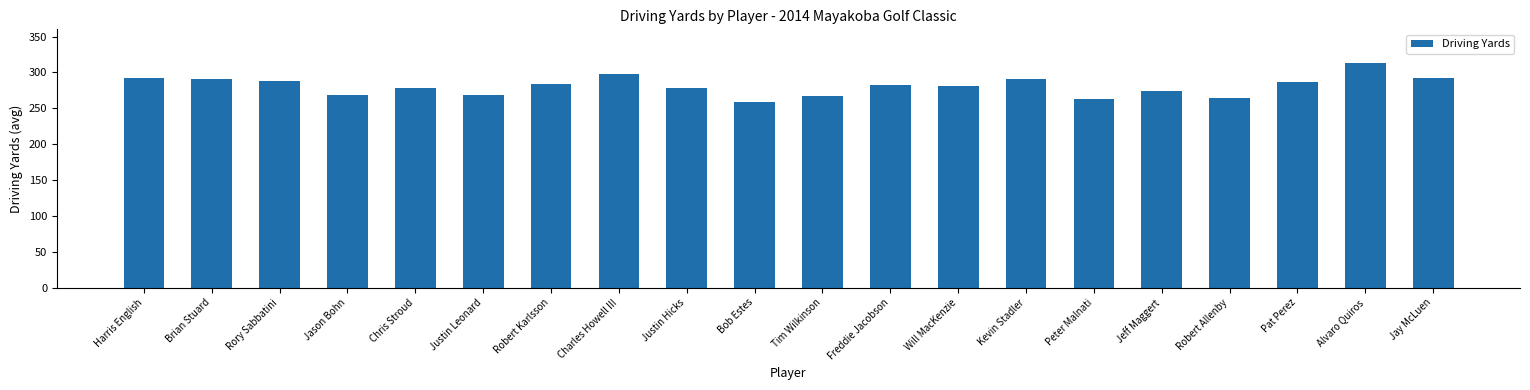

Which has a higher value, Charles Howell III or Rory Sabbatini?

Charles Howell III